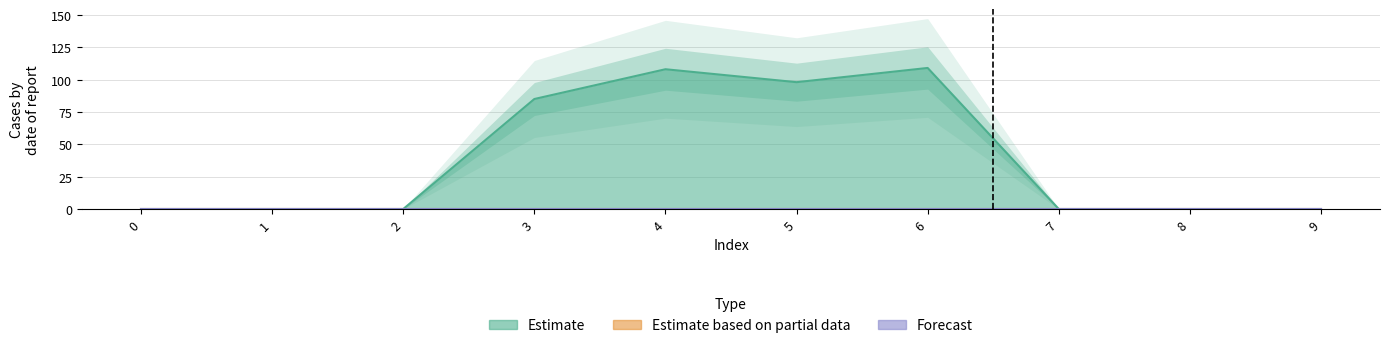

True or false: Estimate and Forecast intersect in this chart.

False